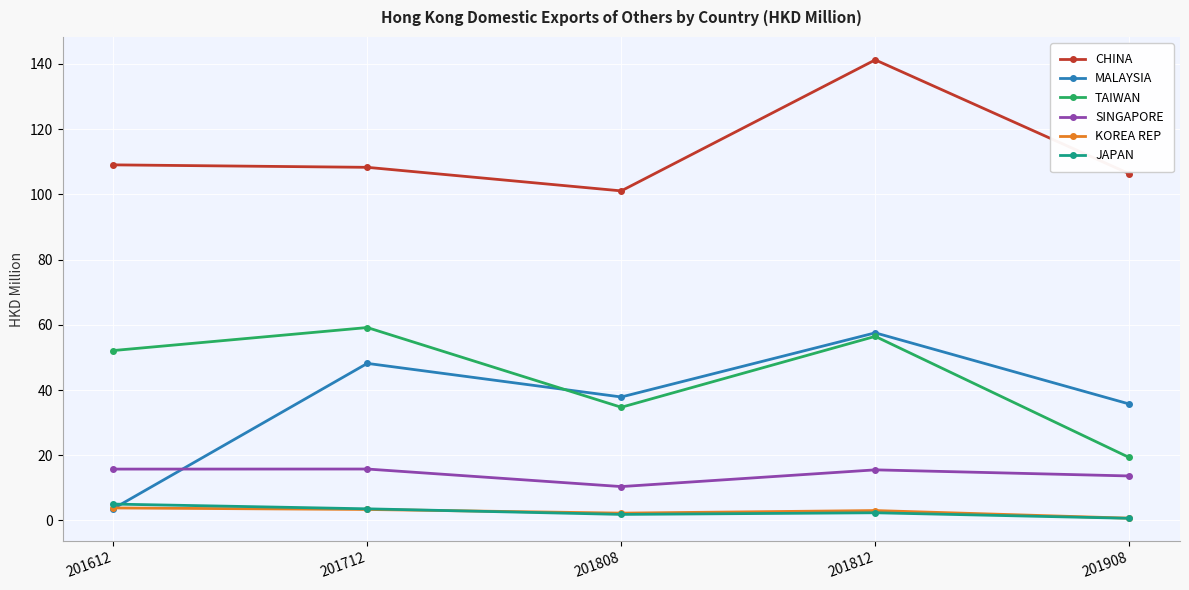

At which category is the sum across all series the highest?

201812